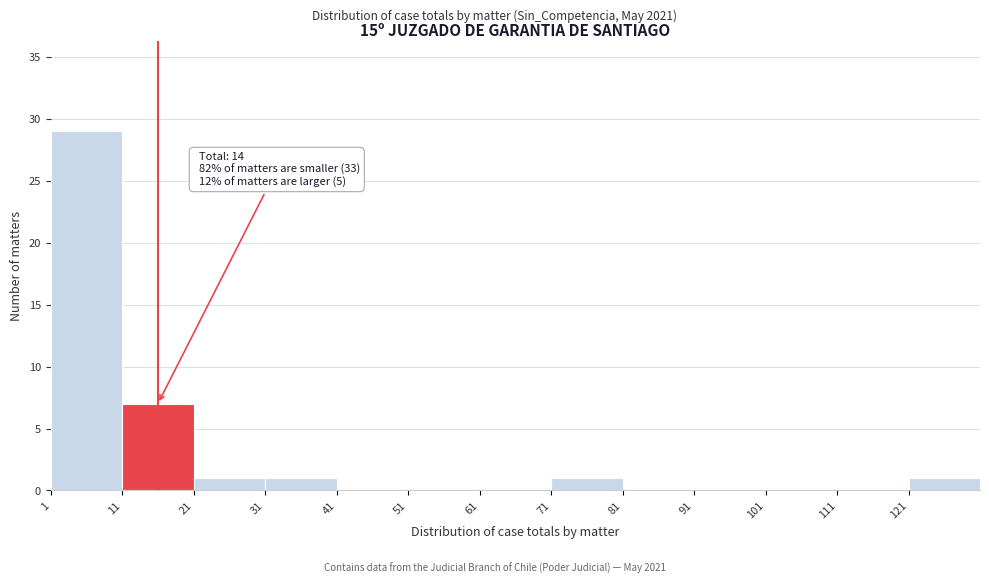

Which range on the x-axis has the tallest bar?

1 to 11